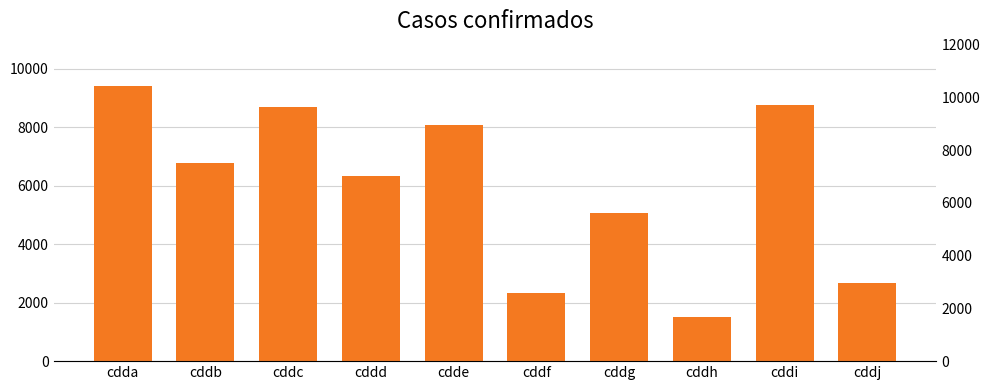

What is the change in value from cddc to cdde?

-590